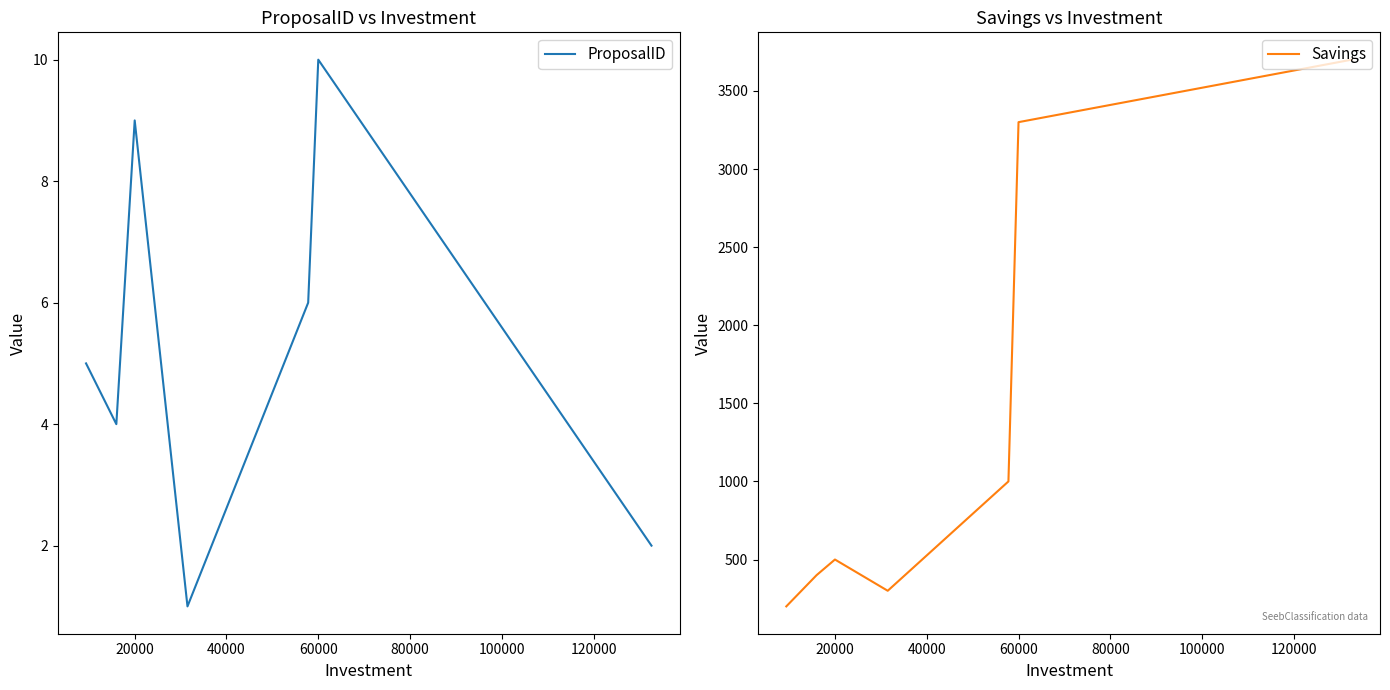

What is the value of the Savings point at the 3rd from the left?

500